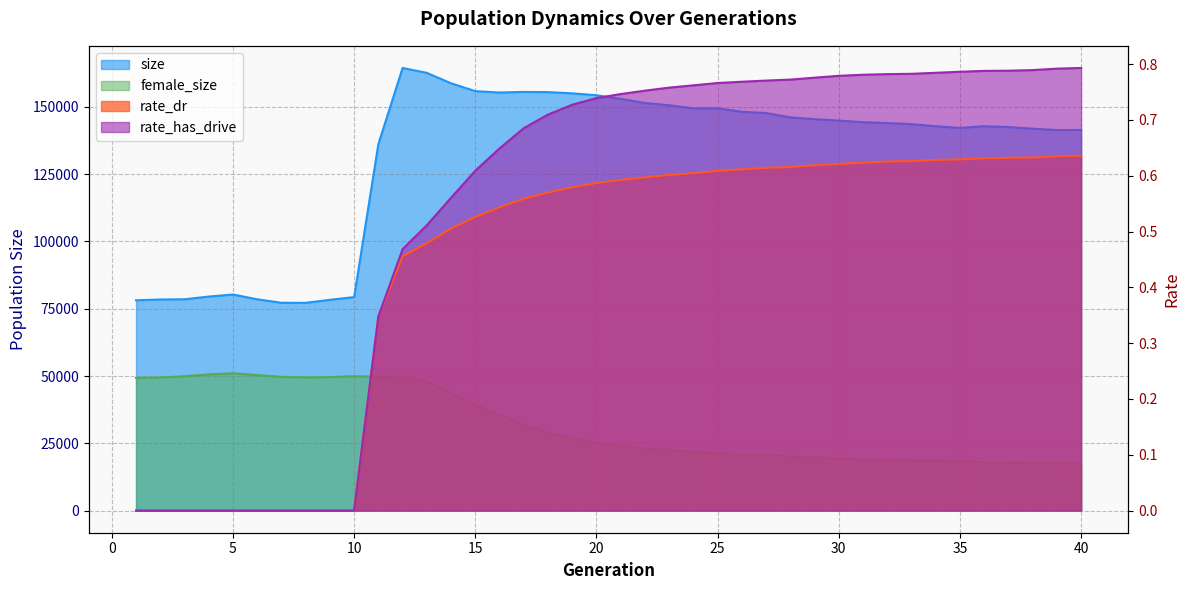

Rank the series by their maximum value, from lowest to highest.

rate_dr, rate_has_drive, female_size, size